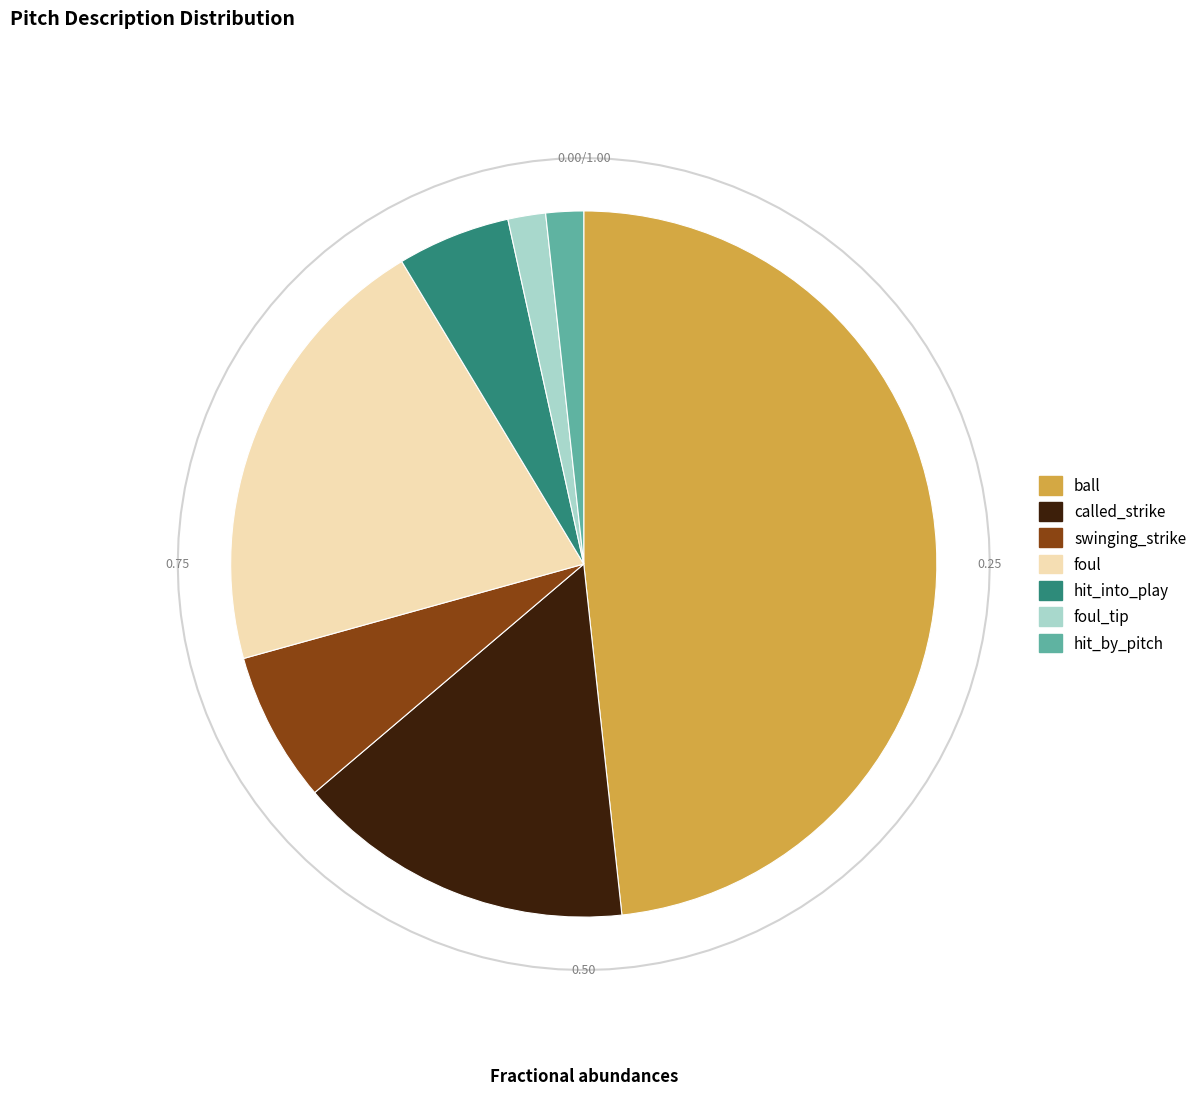

How many segments does this pie chart have?

7